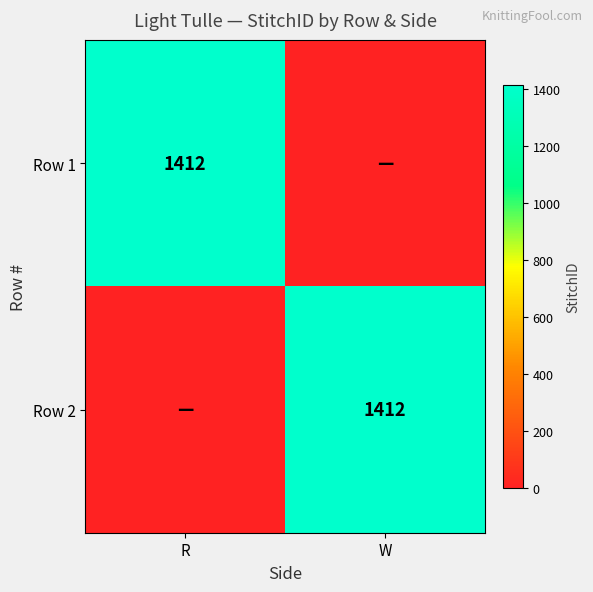

The value of Row 1 at R is 1412. True or false?

True